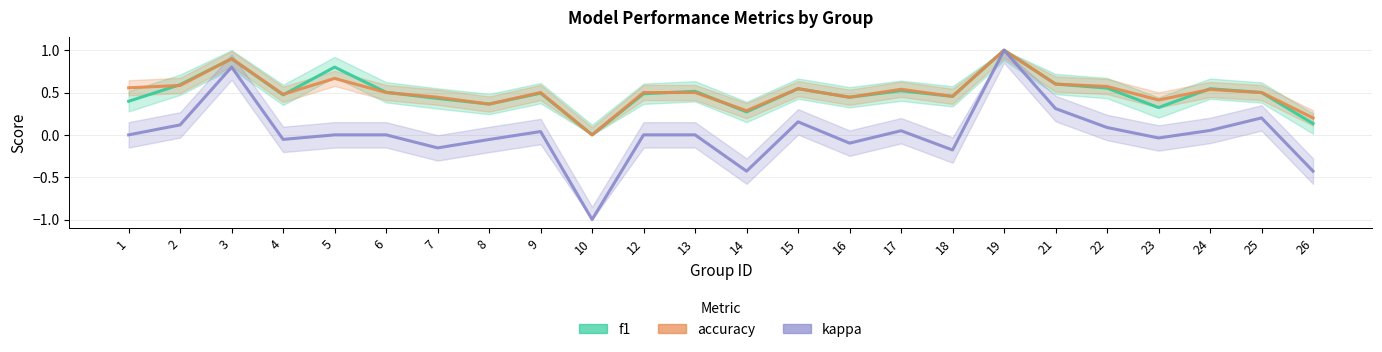

List the series in order of their peak value, highest first.

f1, accuracy, kappa